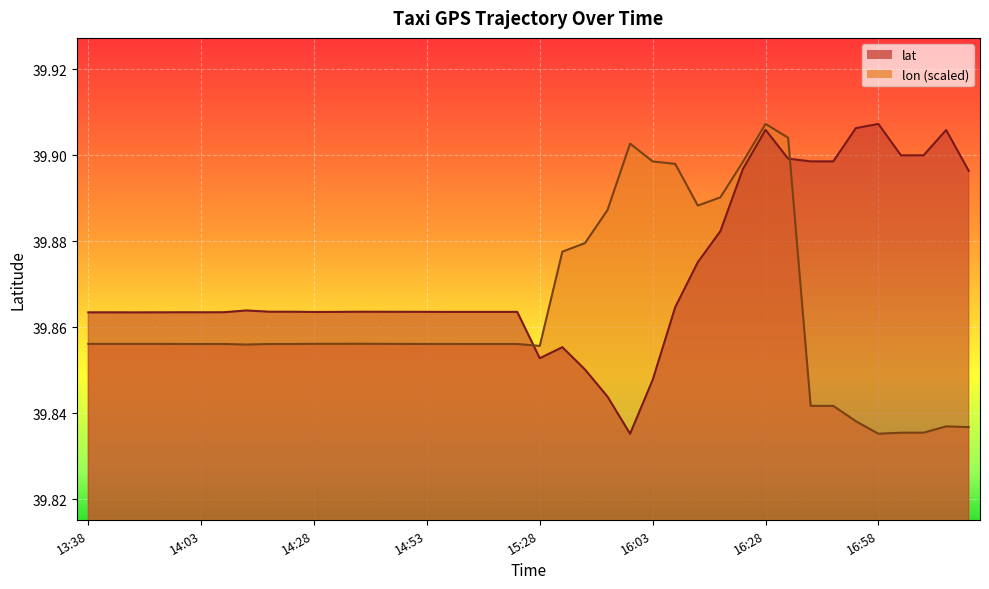

What is the highest value of the lon series?

39.9